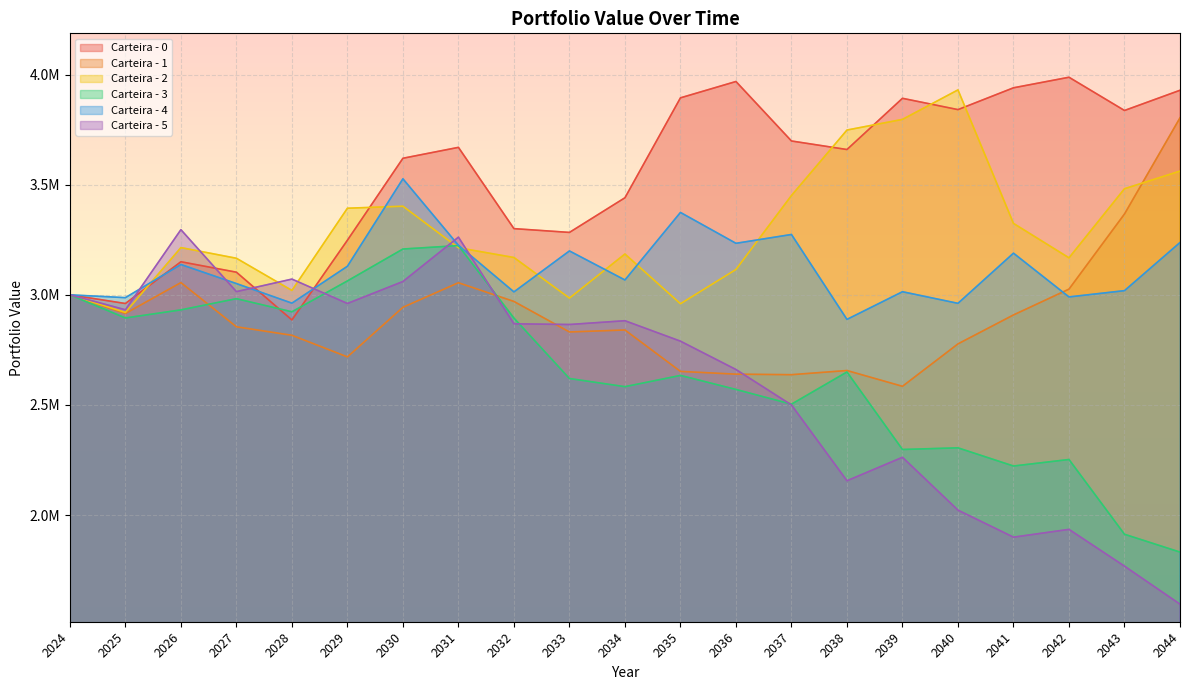

In Carteira - 5, how many points are higher than both neighbors (excluding endpoints)?

6